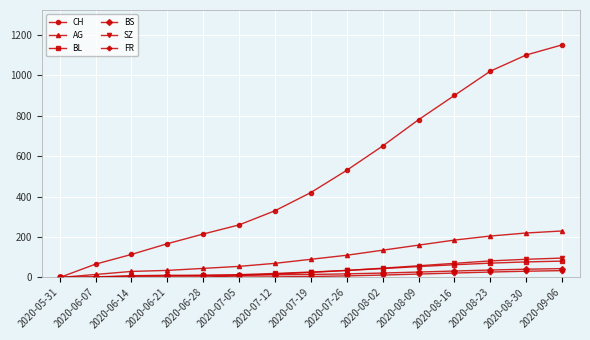

Is the value of CH at 2020-06-28 greater than the value of SZ at 2020-07-05?

Yes